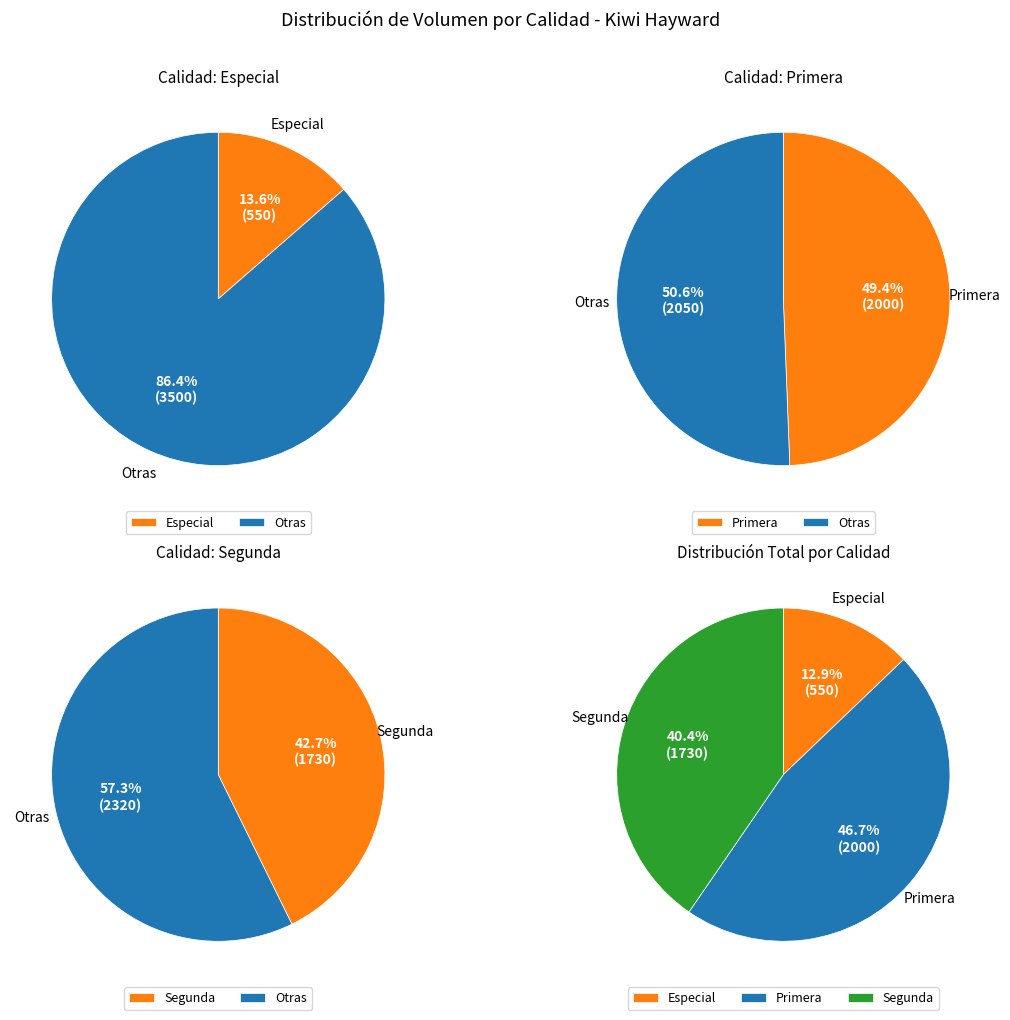

Is 33 the majority of the pie?

No